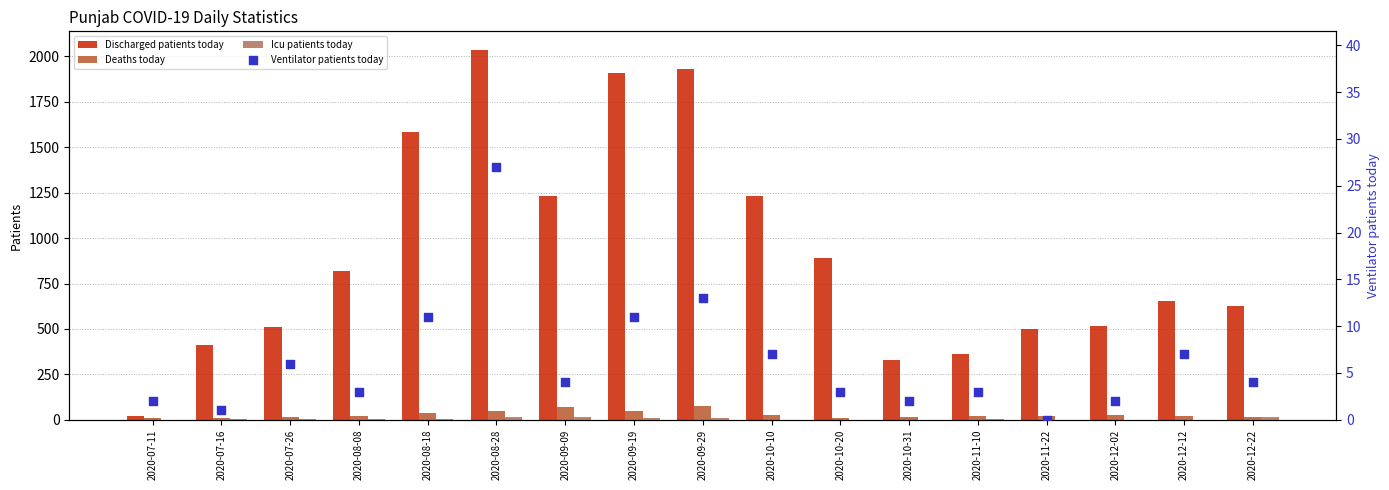

Is the value of Icu patients today at 2020-07-26 greater than the value of Deaths today at 2020-10-31?

No